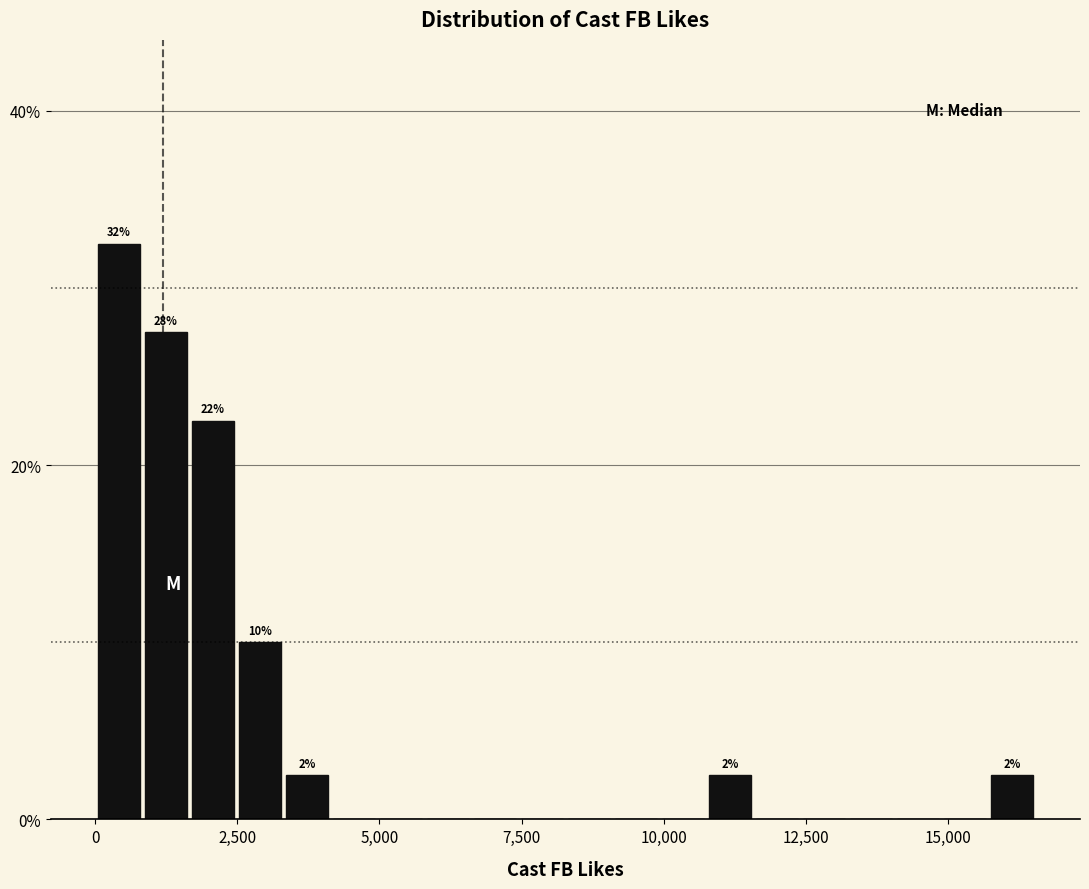

Around what value on the x-axis is the tallest bar? Give the approximate position of its centre, as read against the axis.

500